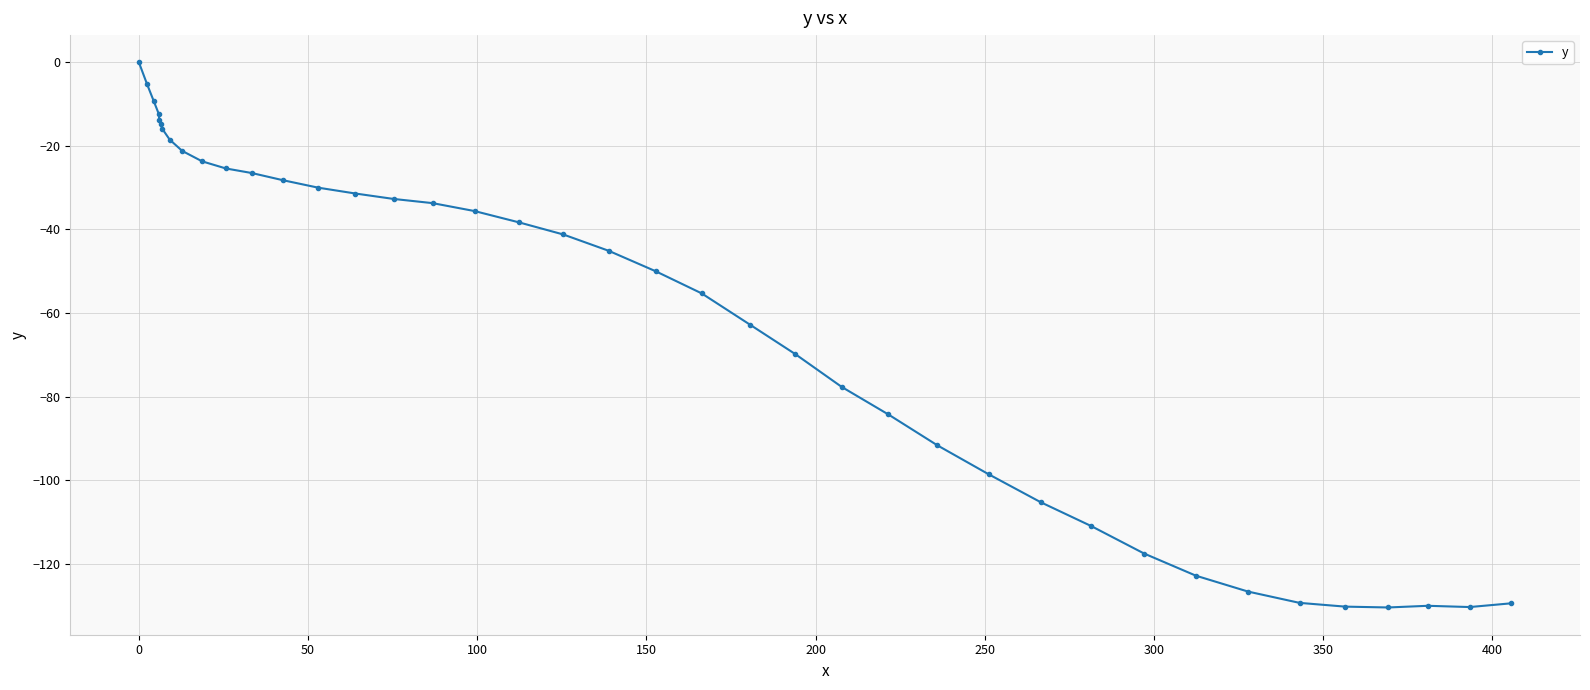

What is the average value?

-61.4